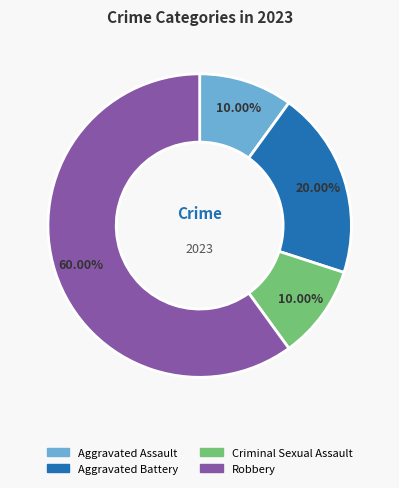

What percentage do Aggravated Battery and Aggravated Assault together represent?

30.0%